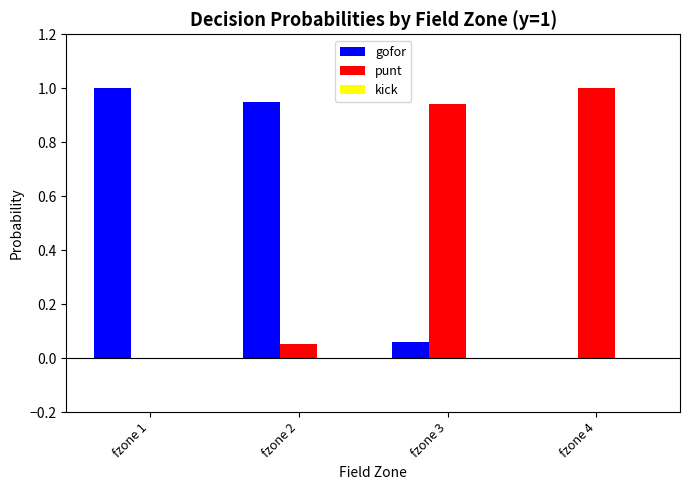

What is the greatest value displayed?

1.0